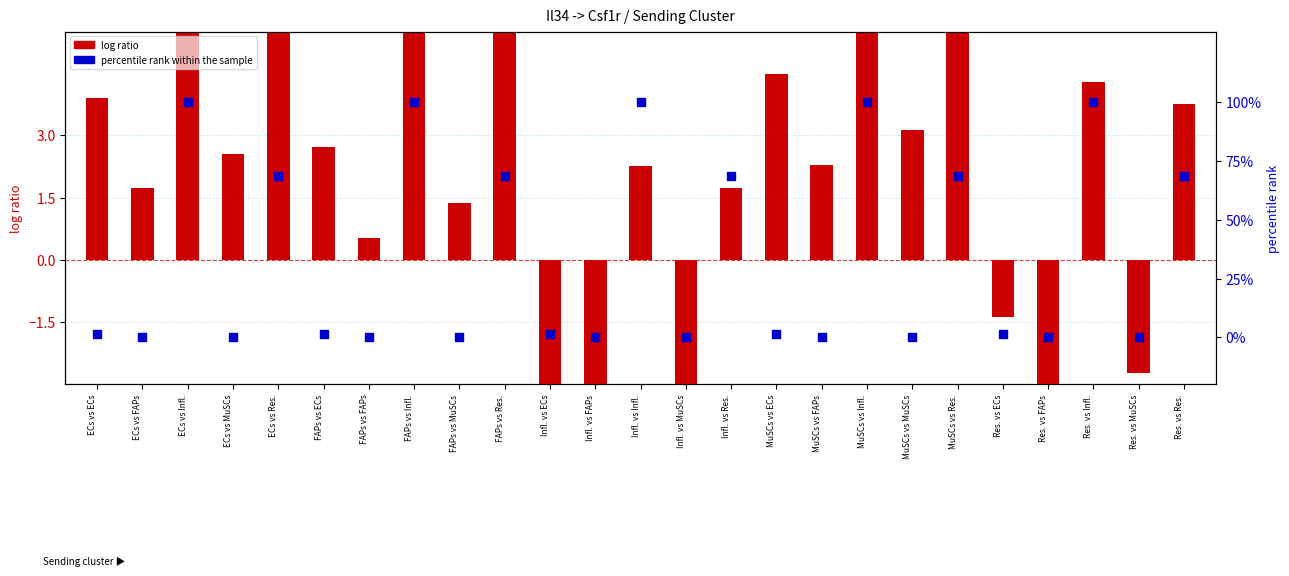

Which series reaches the maximum Y coordinate?

percentile rank within the sample